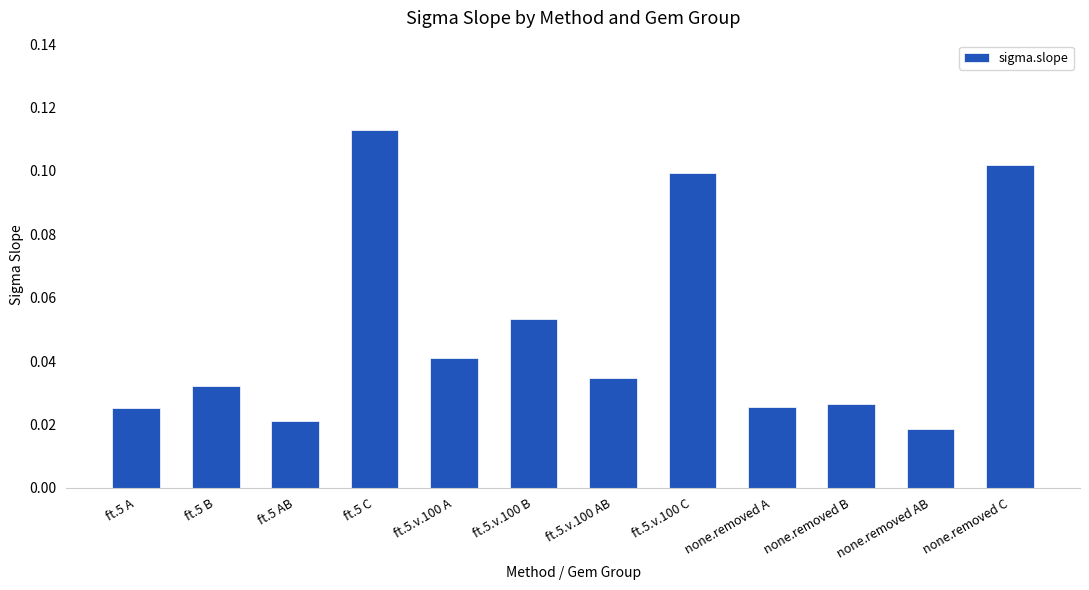

What position from the right is ft.5.v.100 C?

5